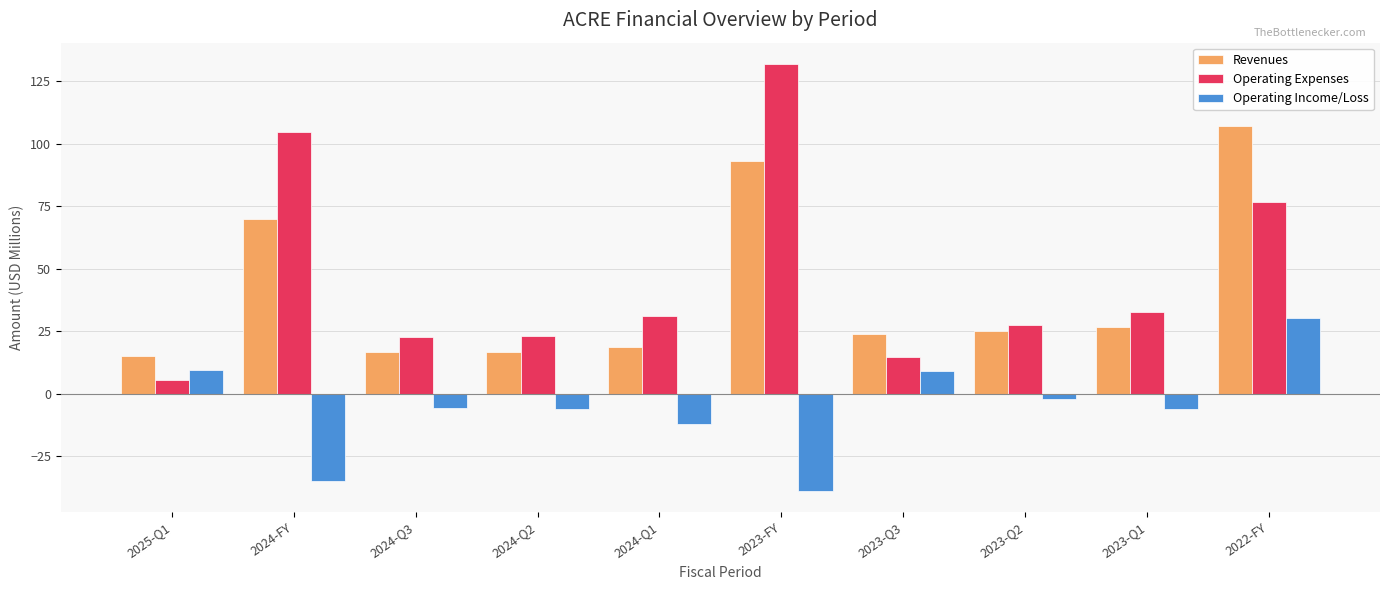

Which category has the highest value in the Operating Expenses series?

2023-FY